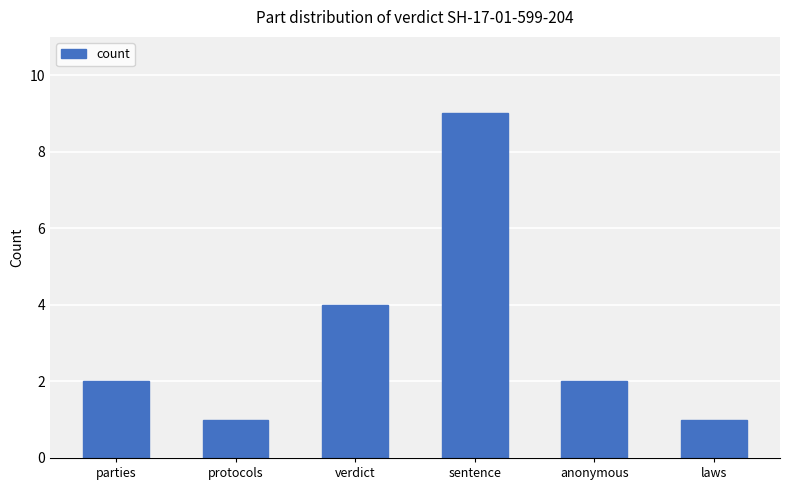

Between anonymous and laws, which is larger?

anonymous